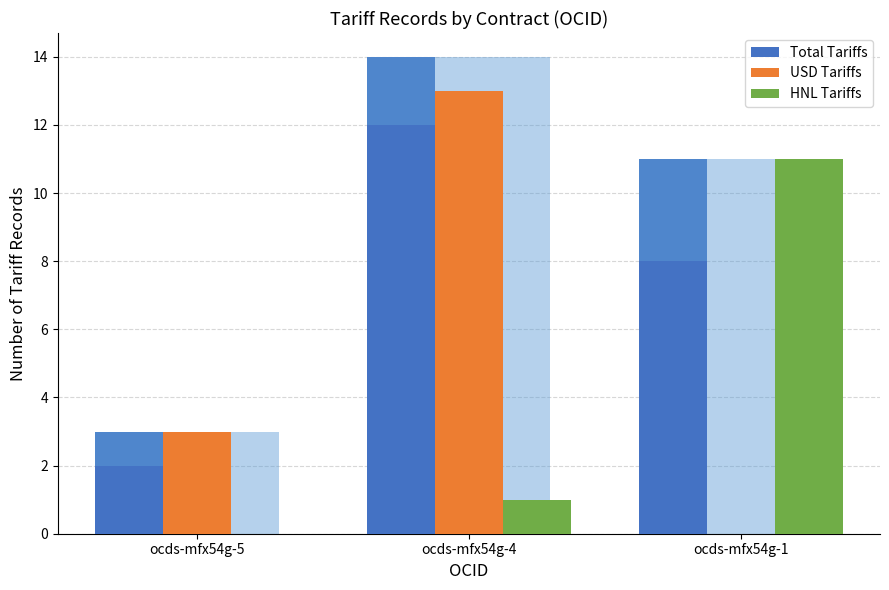

Reading left to right, list all the values displayed in this chart.

Total Tariffs: ocds-mfx54g-5=3	ocds-mfx54g-4=14	ocds-mfx54g-1=11
USD Tariffs: ocds-mfx54g-5=3	ocds-mfx54g-4=13	ocds-mfx54g-1=0
HNL Tariffs: ocds-mfx54g-5=0	ocds-mfx54g-4=1	ocds-mfx54g-1=11